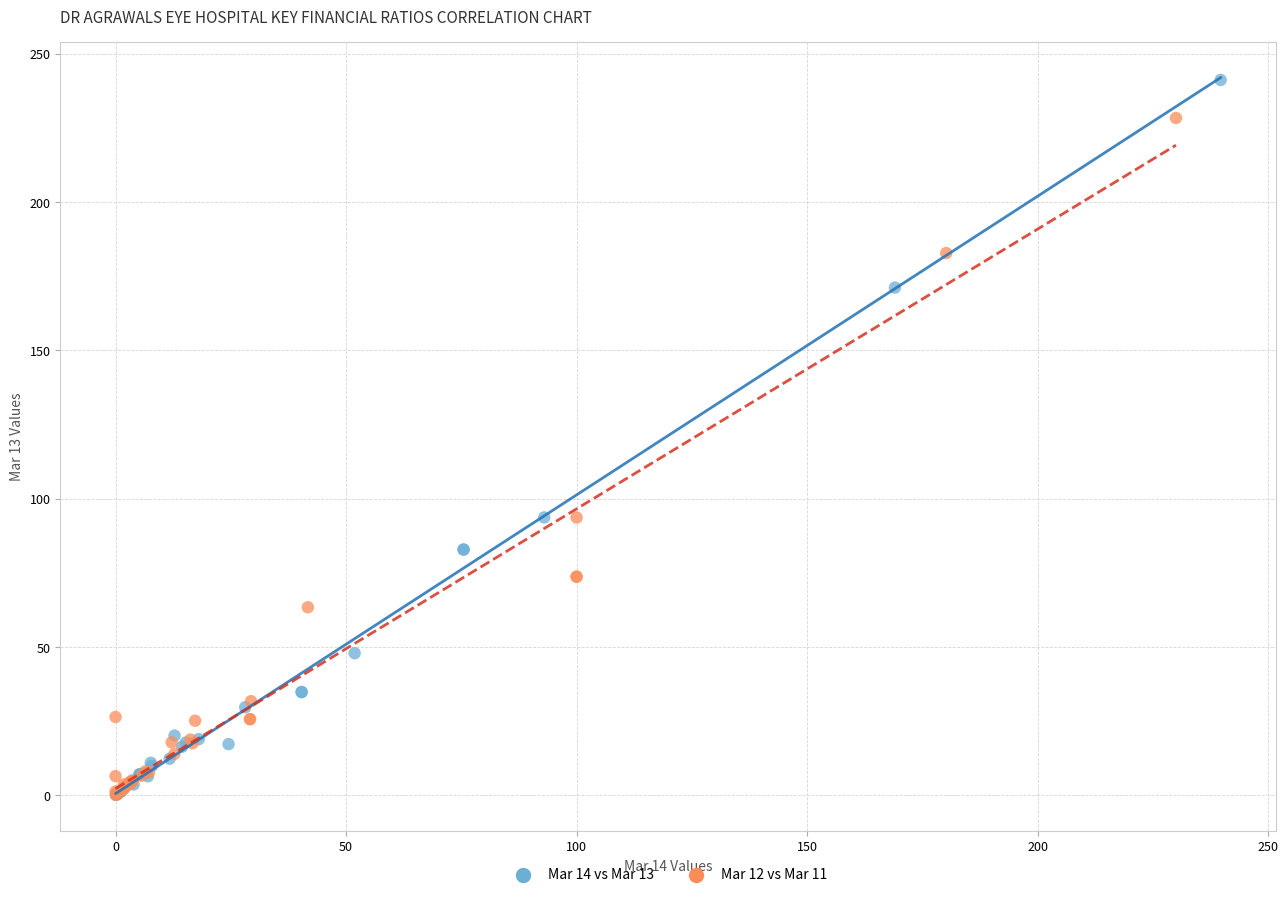

Which series contains the highest Y value?

Mar 14 vs Mar 13